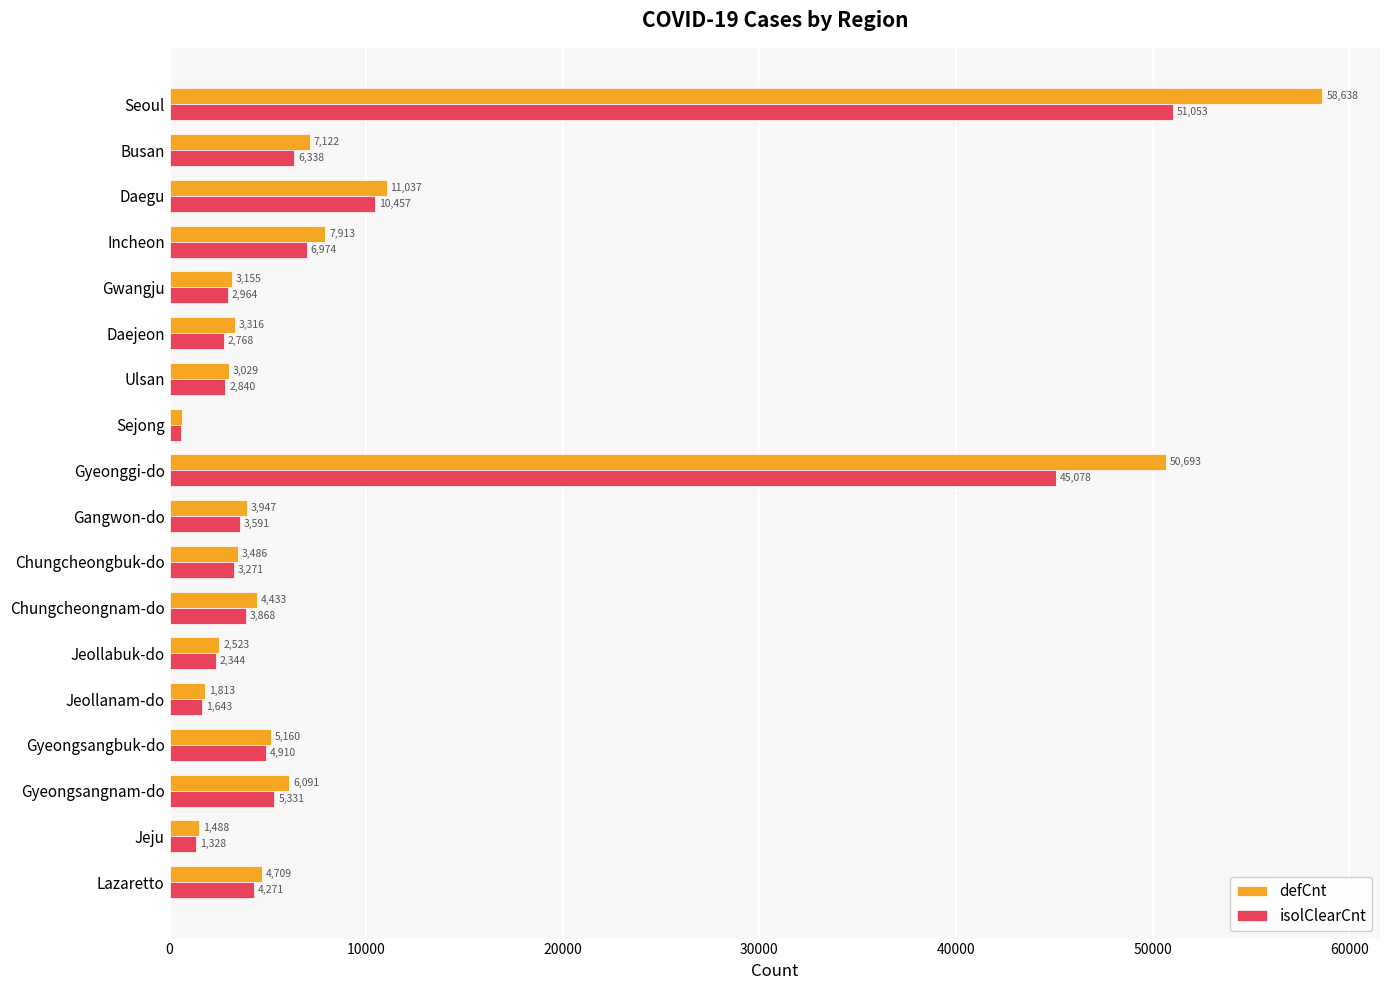

Which category has the highest value across all series?

Seoul